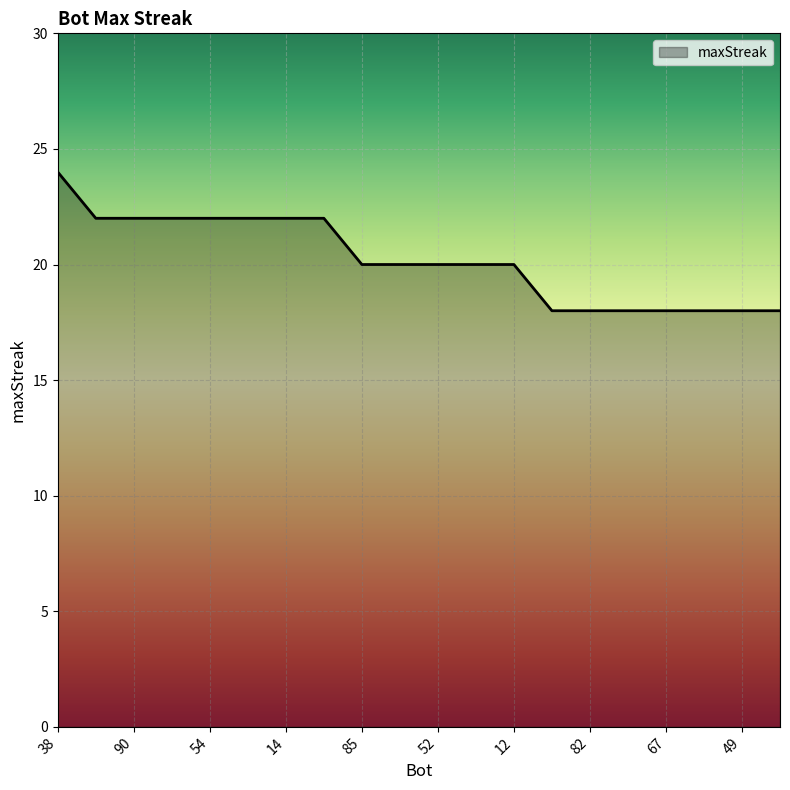

What is the minimum value shown in the chart?

18